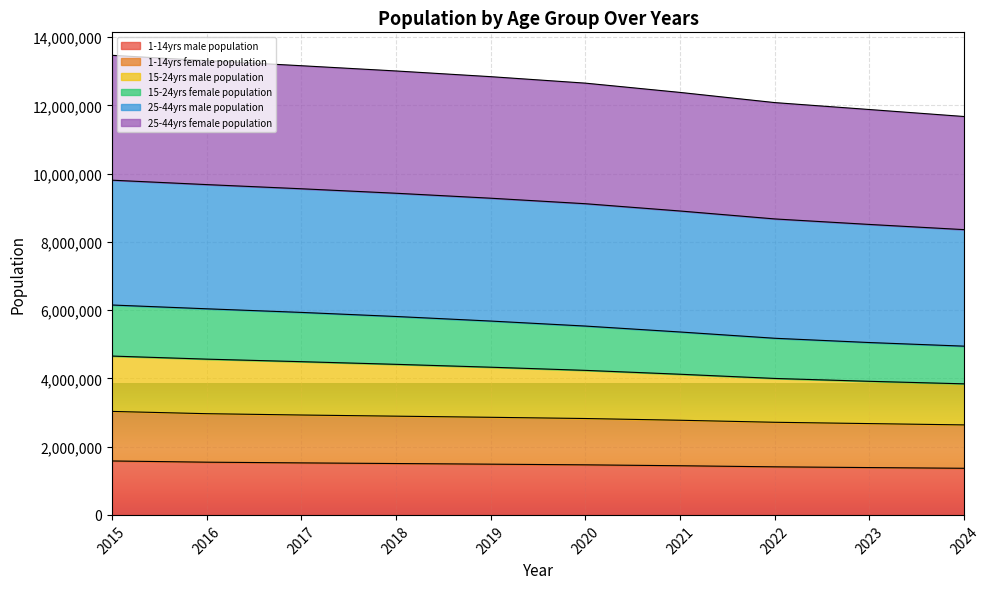

What is the maximum value for 1-14yrs male population?

1580320